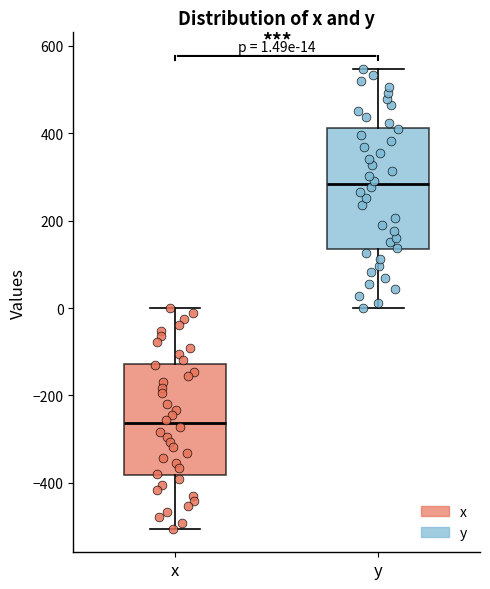

Which box's median line is the highest?

y